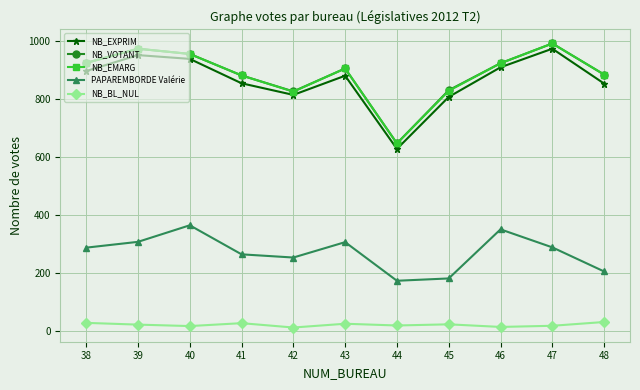

At how many categories does at least one series exceed 700?

10